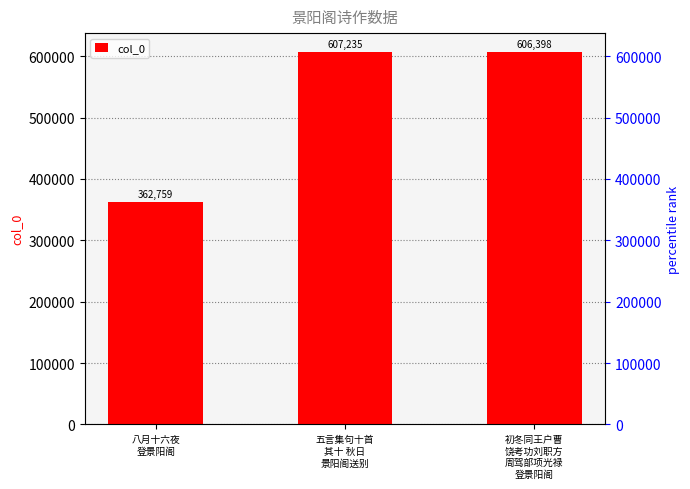

What is the minimum value shown in the chart?

362759